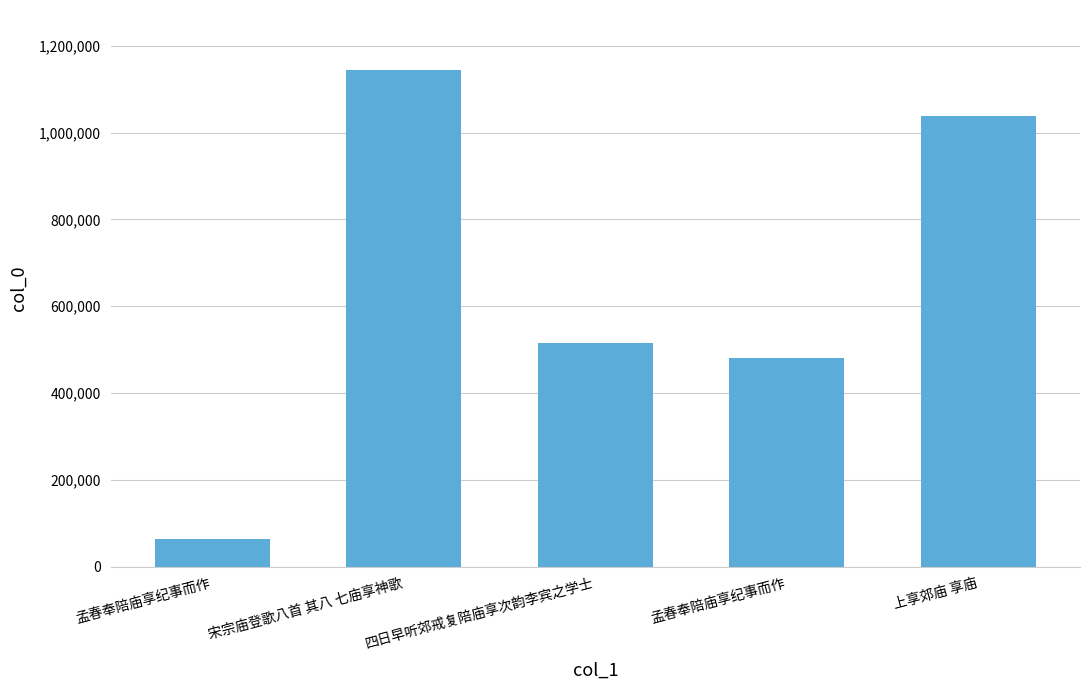

The chart shows a value of 1038529 at 上享郊庙 享庙. True or false?

True